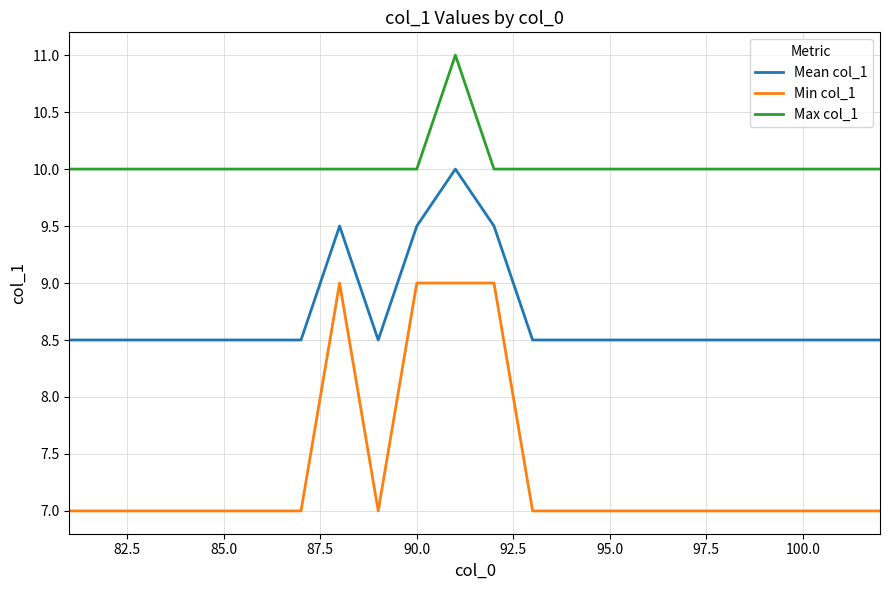

List the series in order of their overall mean, highest first.

Max col_1, Mean col_1, Min col_1